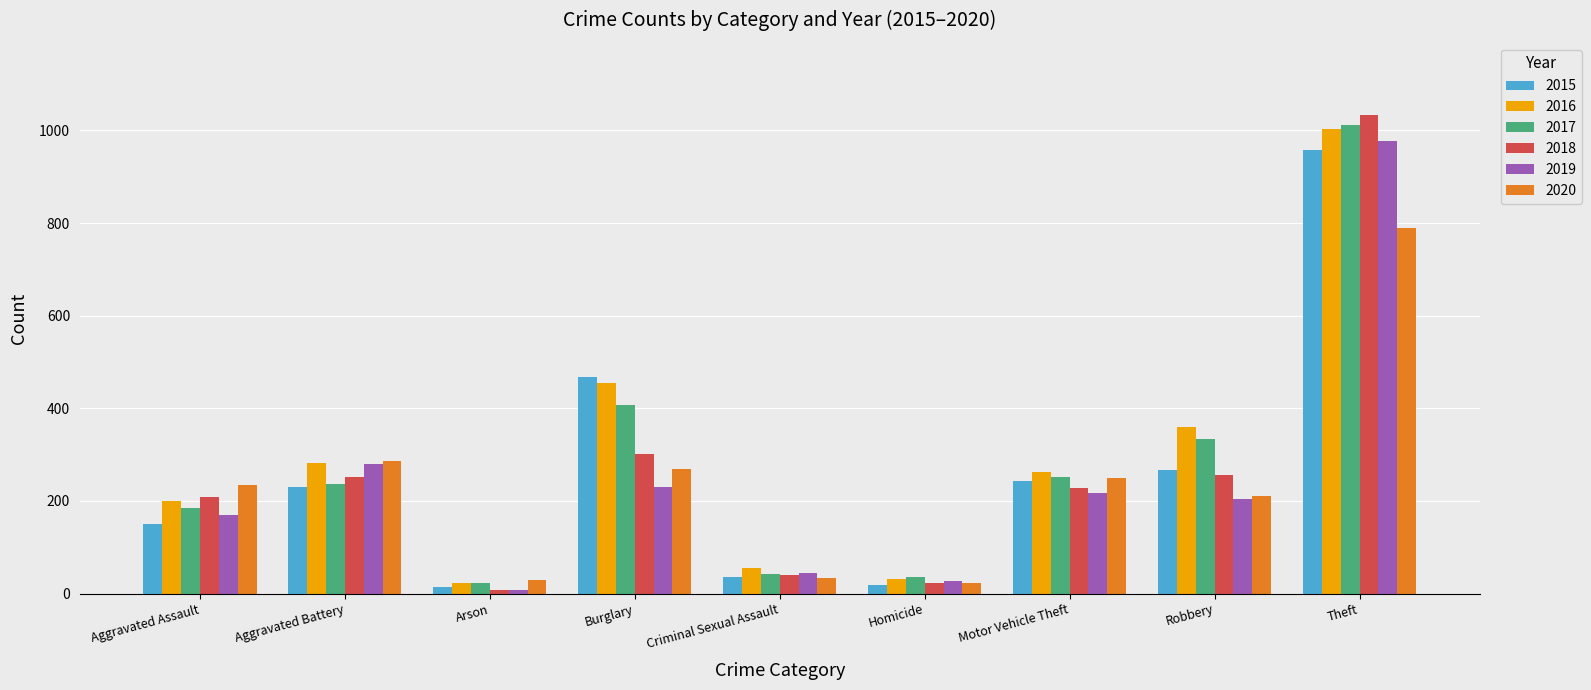

Which label corresponds to the smallest value in the chart?

Arson